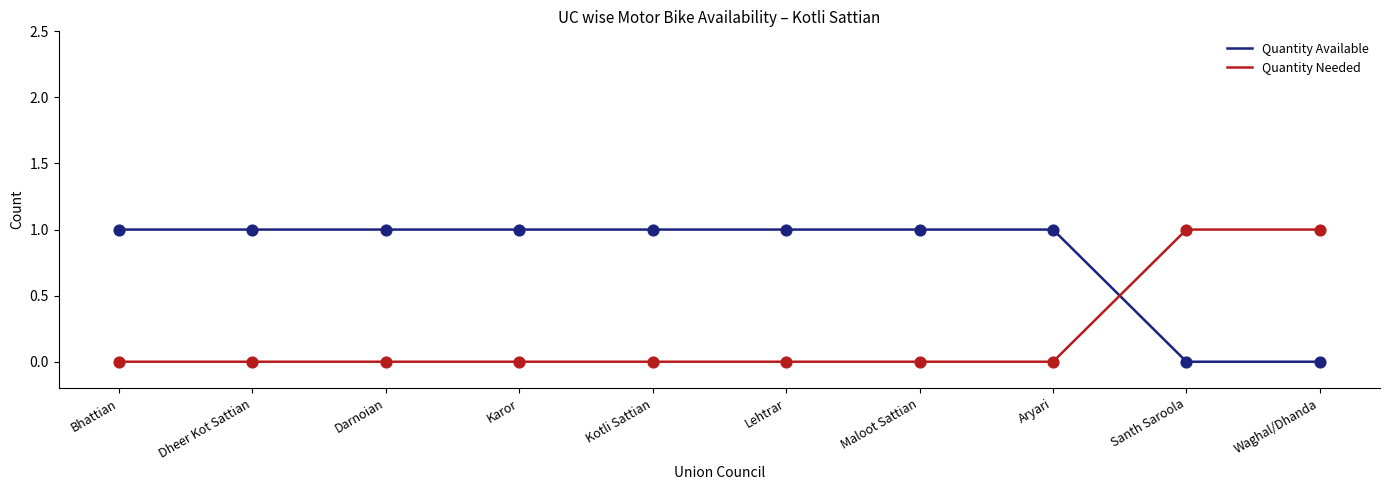

True or false: Quantity Needed has a value of 0 at Aryari.

True